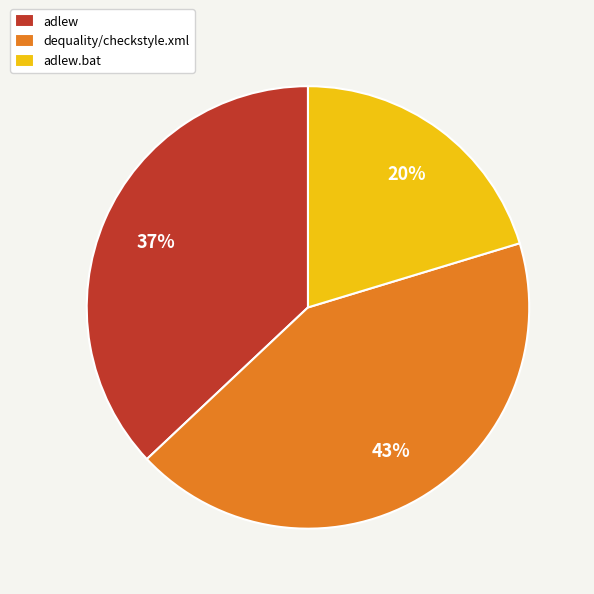

What percentage is the adlew slice, to the nearest percent?

37%